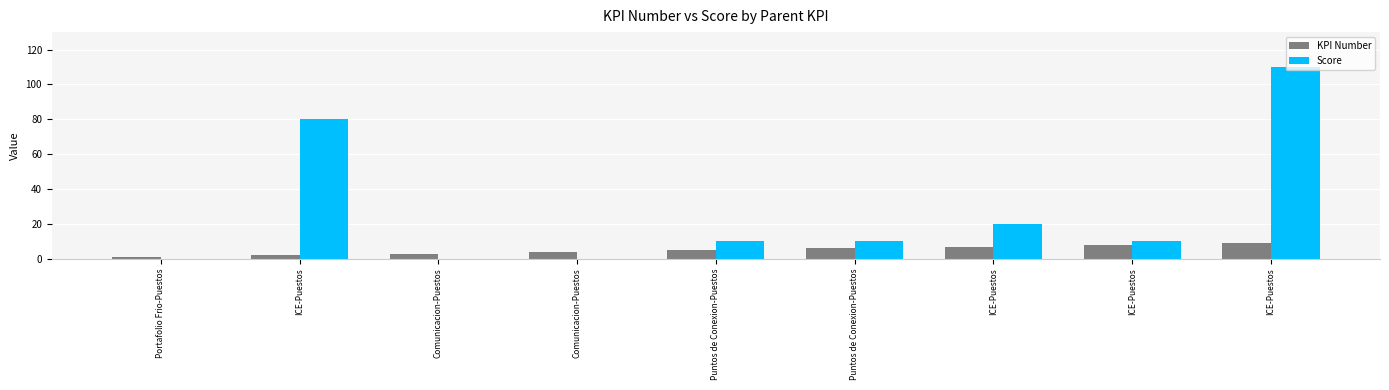

List the labels in order of Score value, smallest first.

Portafolio Frio-Puestos, Comunicacion-Puestos, Comunicacion-Puestos, Puntos de Conexion-Puestos, Puntos de Conexion-Puestos, ICE-Puestos, ICE-Puestos, ICE-Puestos, ICE-Puestos